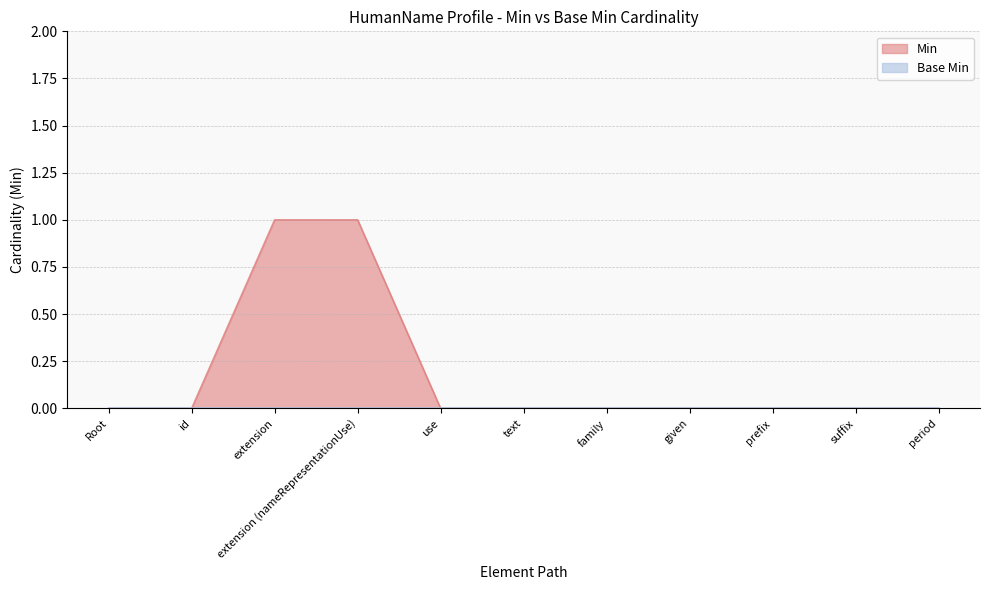

The value of Min at id is 0. True or false?

True